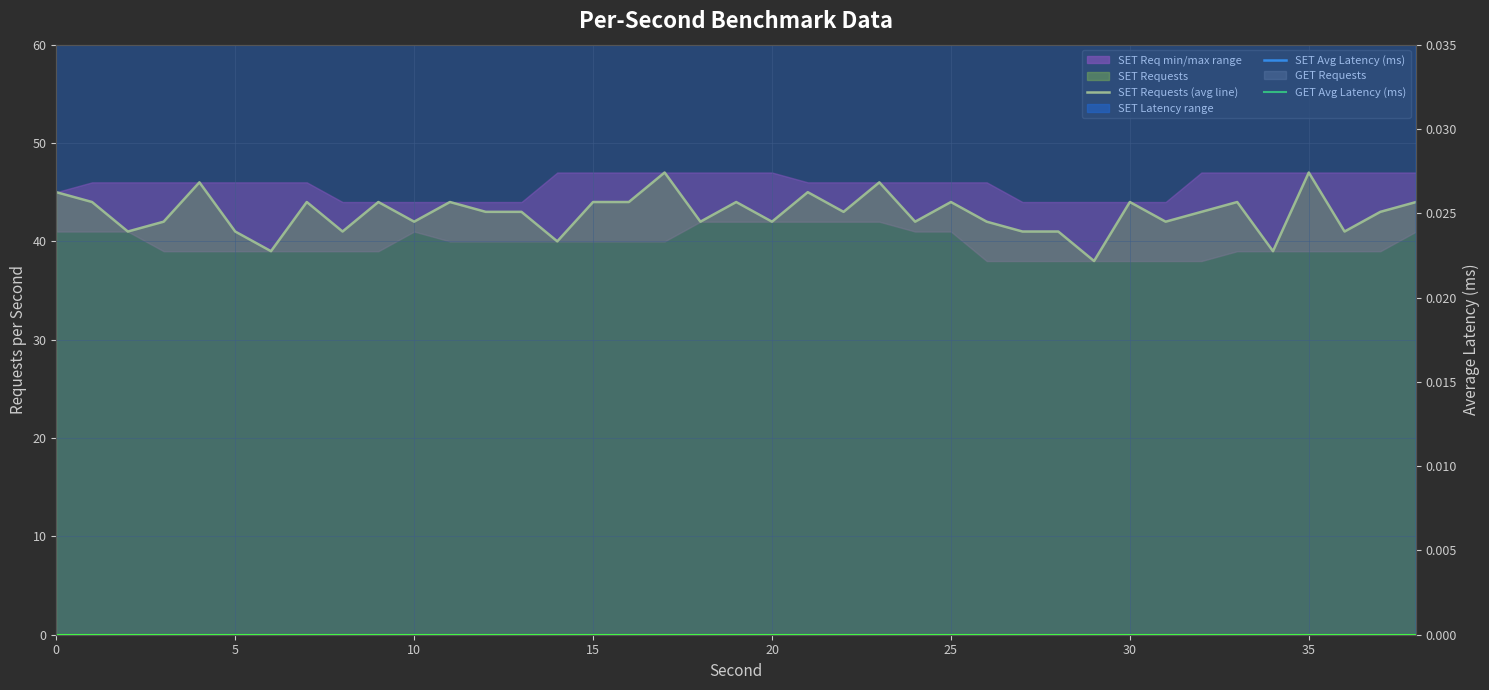

Which has a higher value, 15 or 25?

15